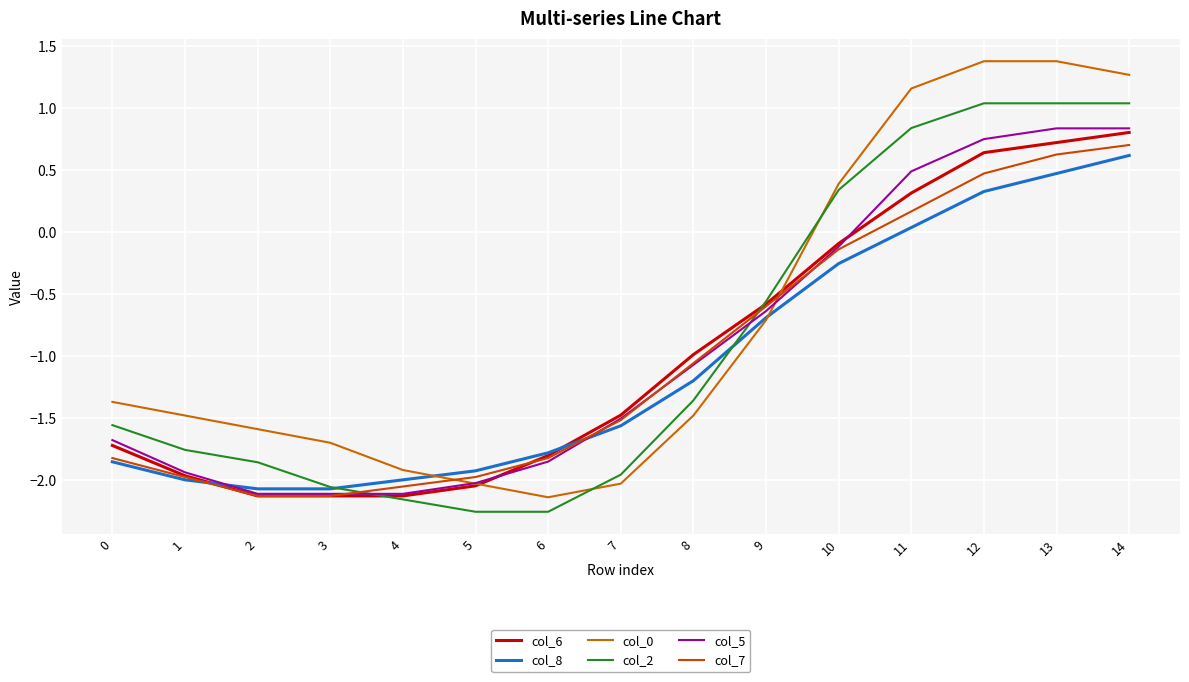

What is the total value across all series at 3?

-12.2